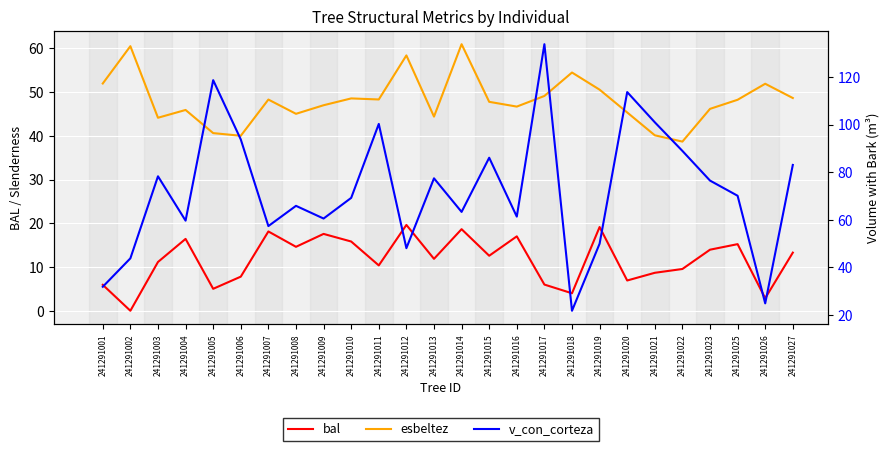

Where does the v_con_corteza series first go above 70?

241291003